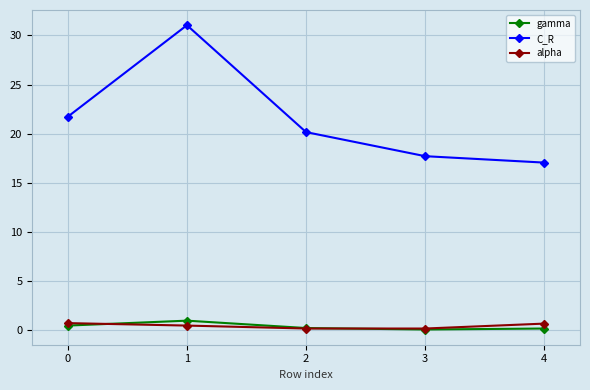

The C_R series shows 11.3 at 3. True or false?

False